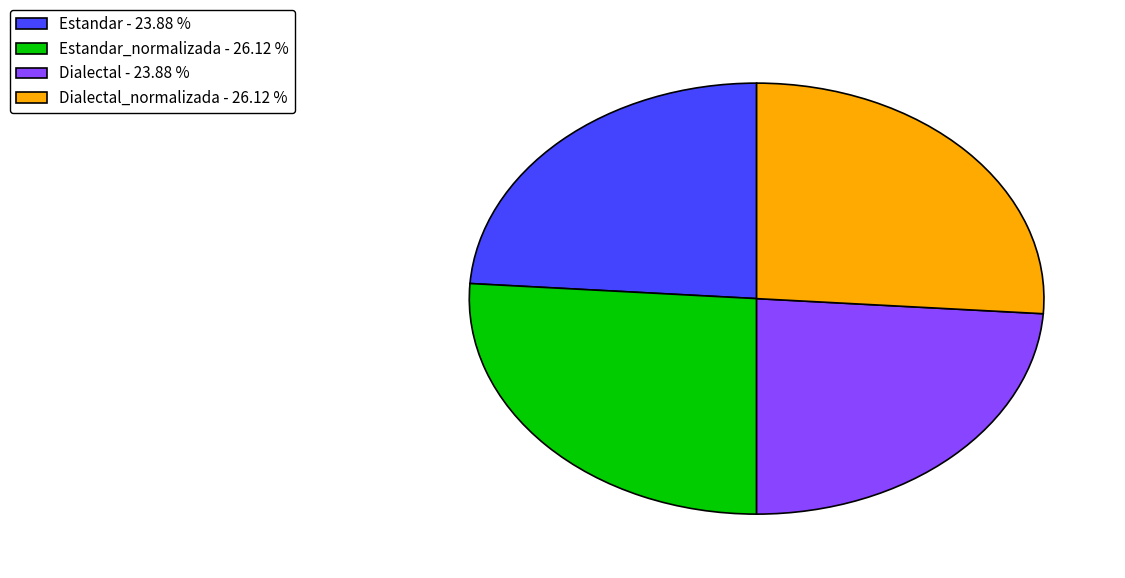

Does any single category account for the majority?

No